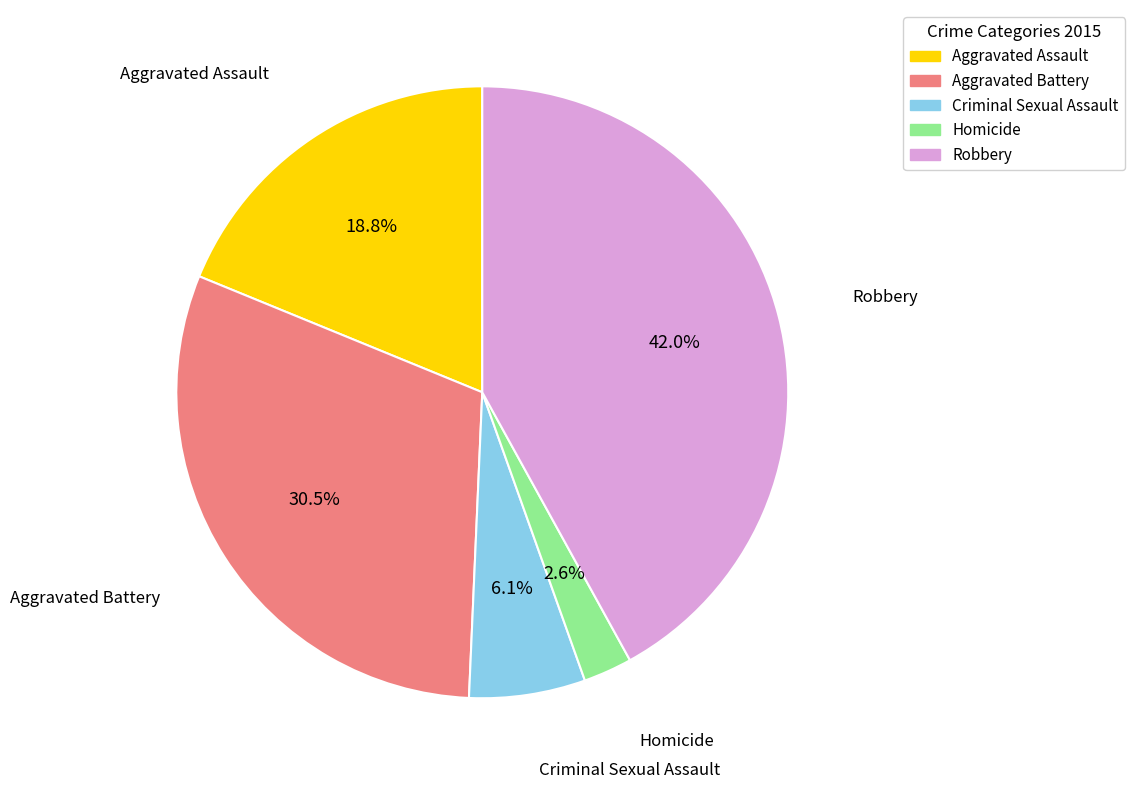

To the nearest percent, what is the average slice percentage?

20%